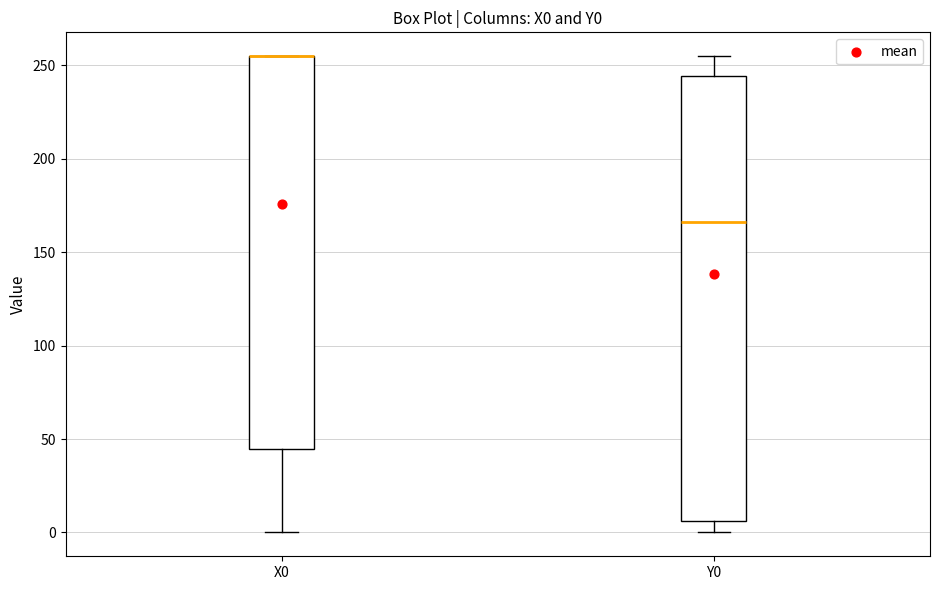

Comparing the boxes themselves (not the whiskers), which one is the tallest?

Y0